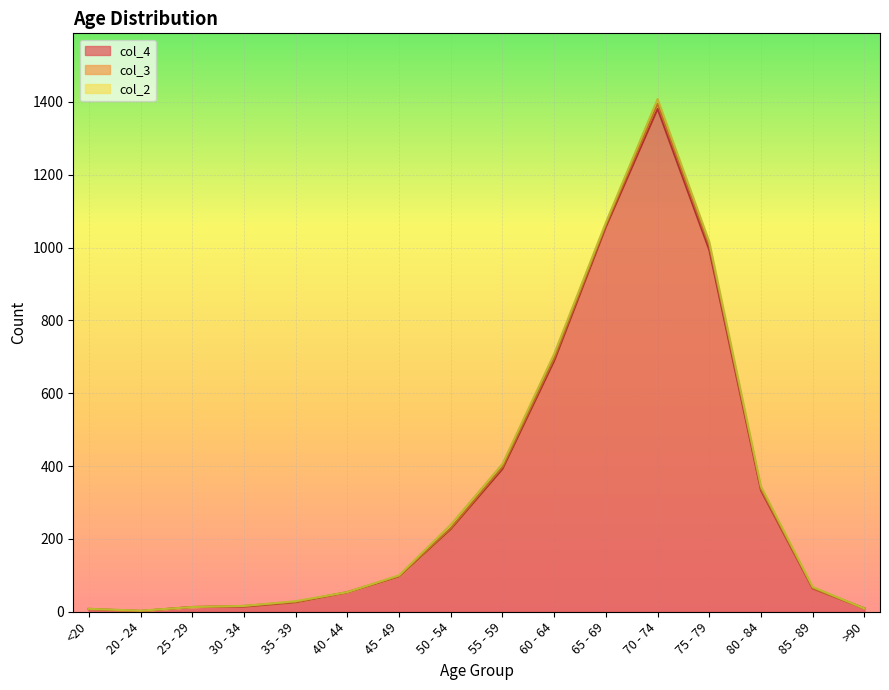

How many interior local peaks does the col_2 series have?

5